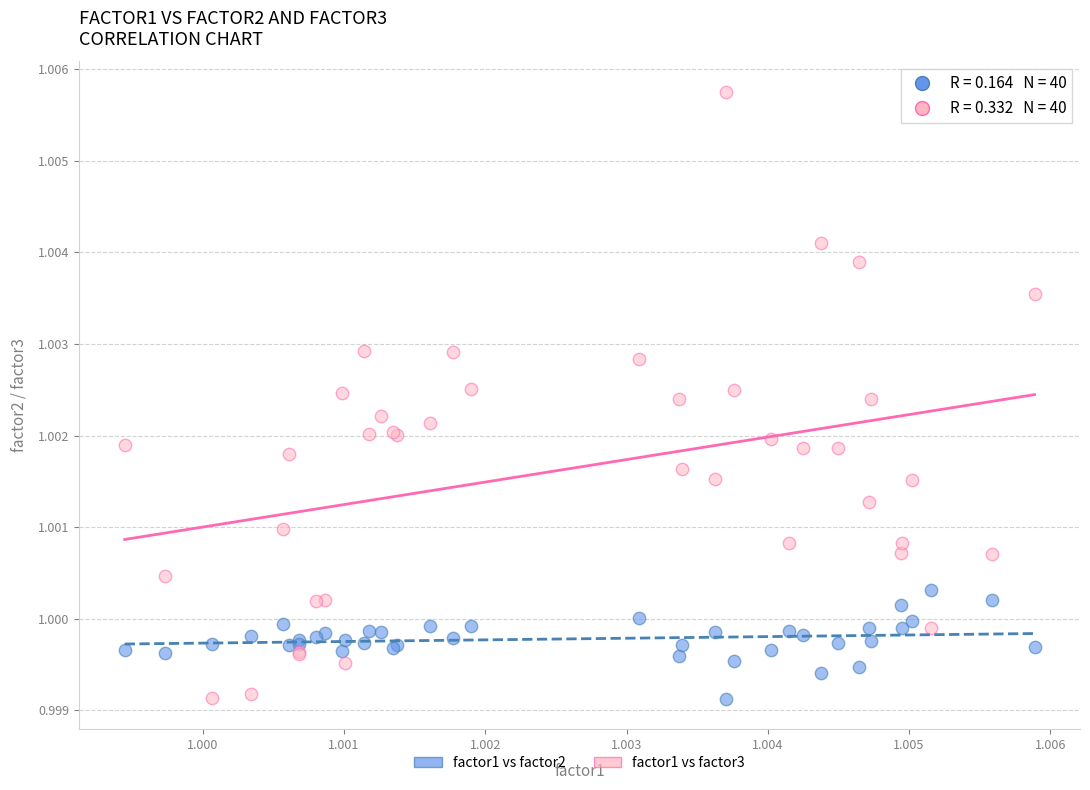

What are all the series names shown in the legend?

factor1 vs factor2, factor1 vs factor3